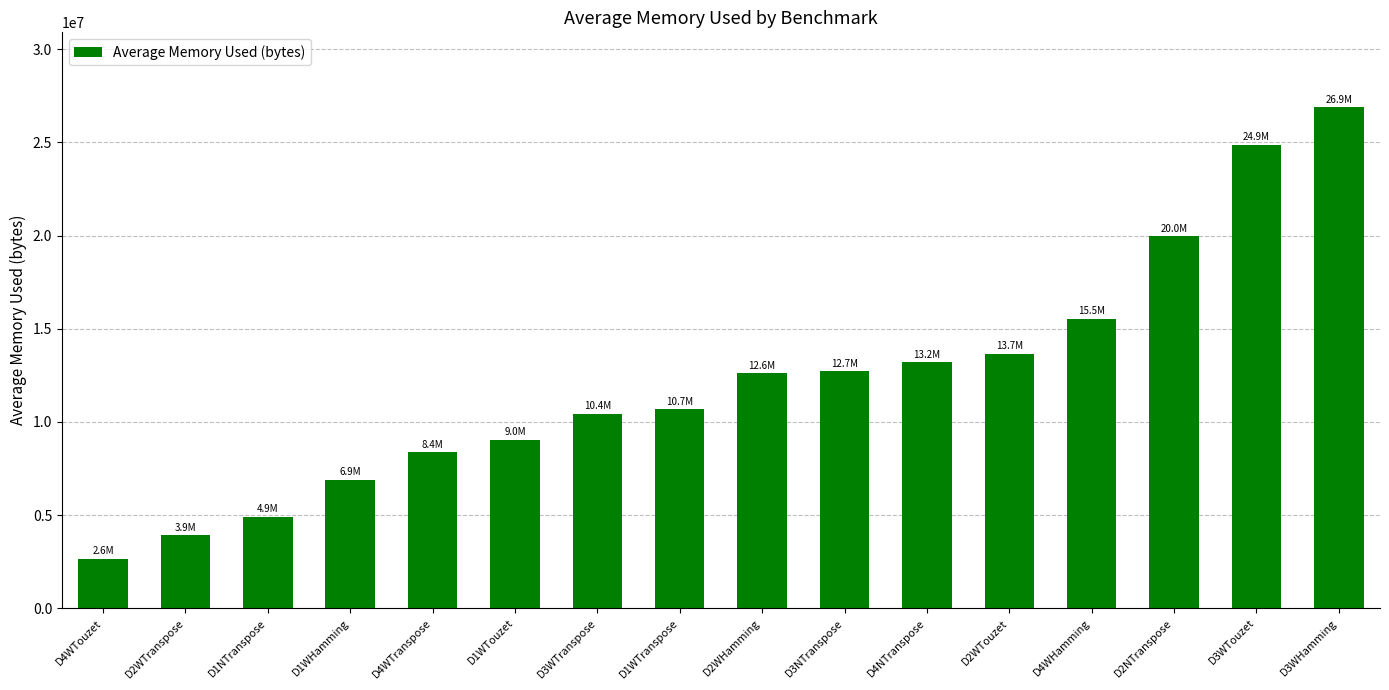

What is the difference between the maximum and minimum values?

24234646.2